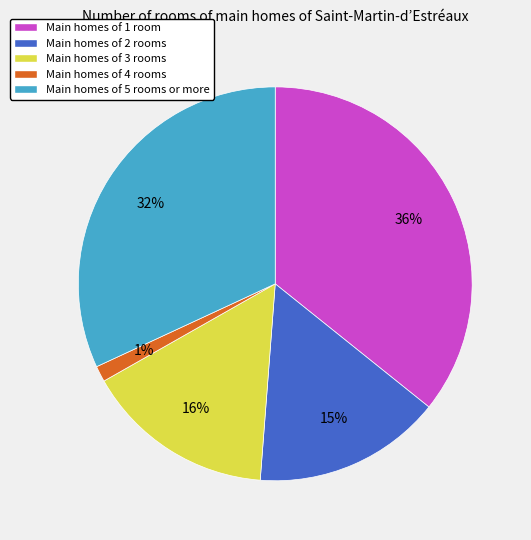

Does any single category account for the majority?

No